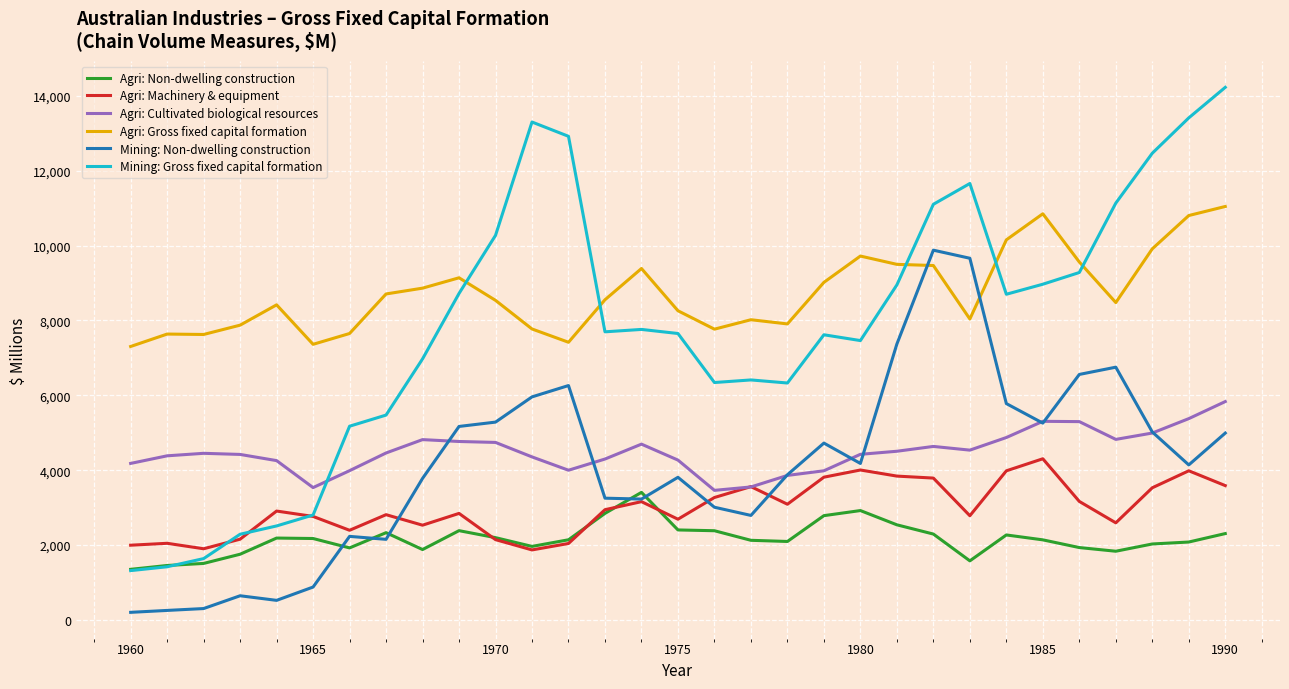

True or false: Mining: Gross fixed capital formation and Mining: Non-dwelling construction cross at least once.

False